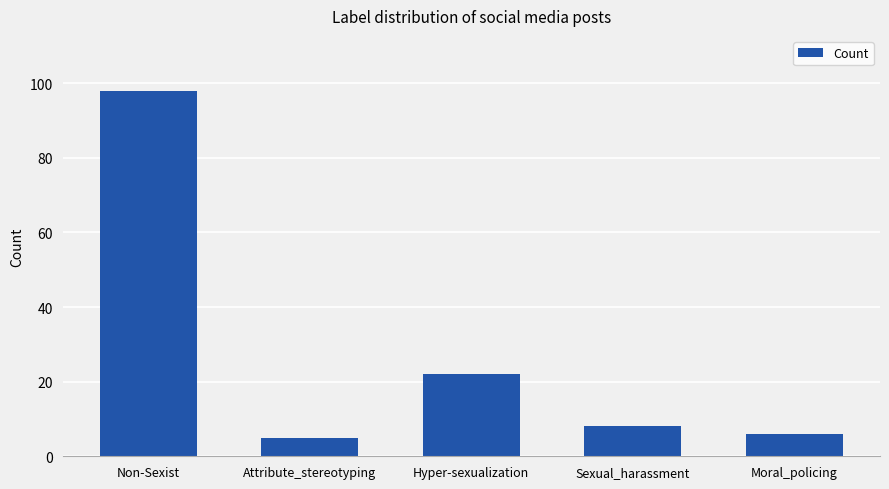

What is the sum of all values?

139